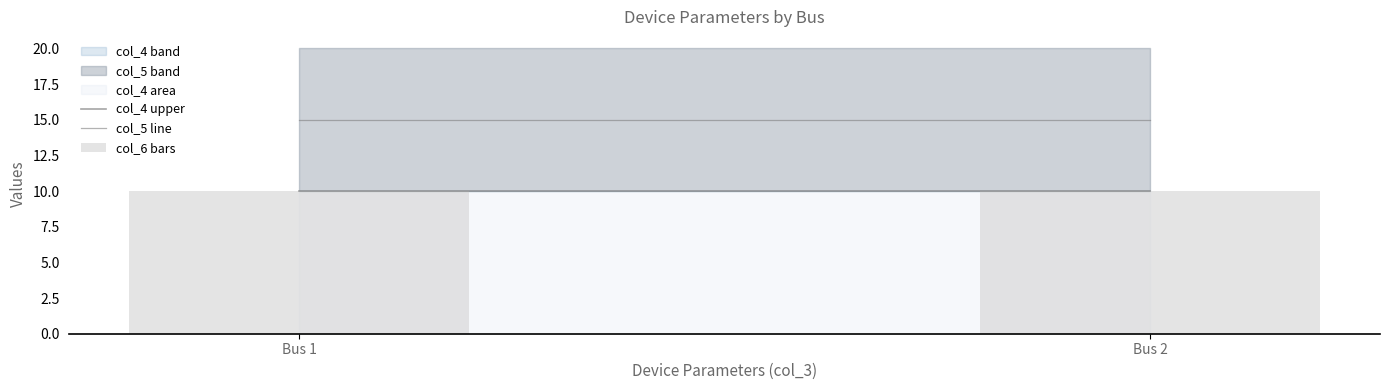

Reading right to left, extract all data points from this chart.

col_4 upper: 10	10
col_5 line: 15	15
col_6 bars: 10	10